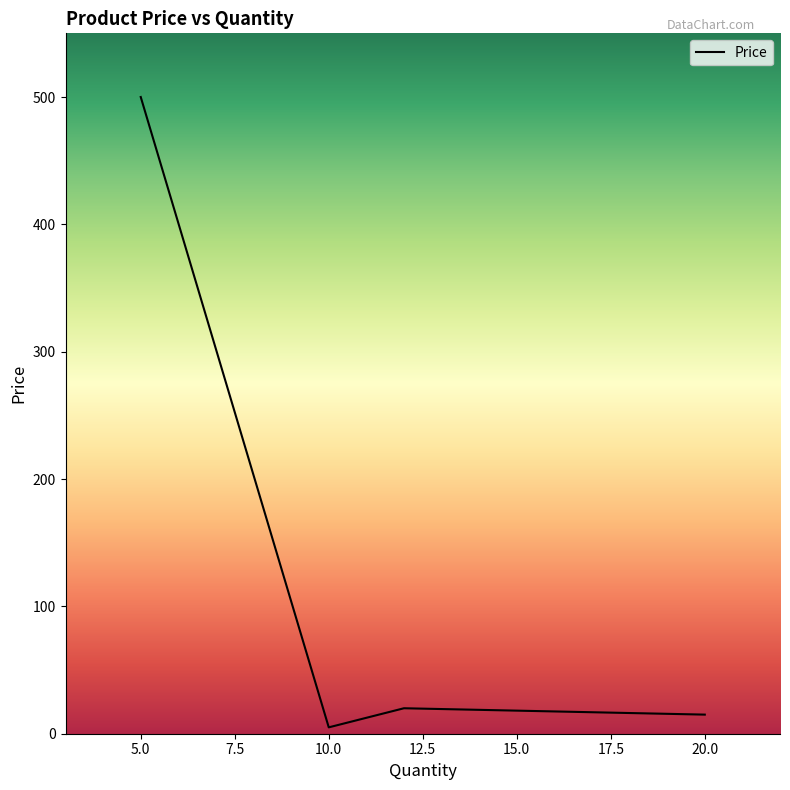

How many interior local valleys (lower than both neighbors) does the data have?

1